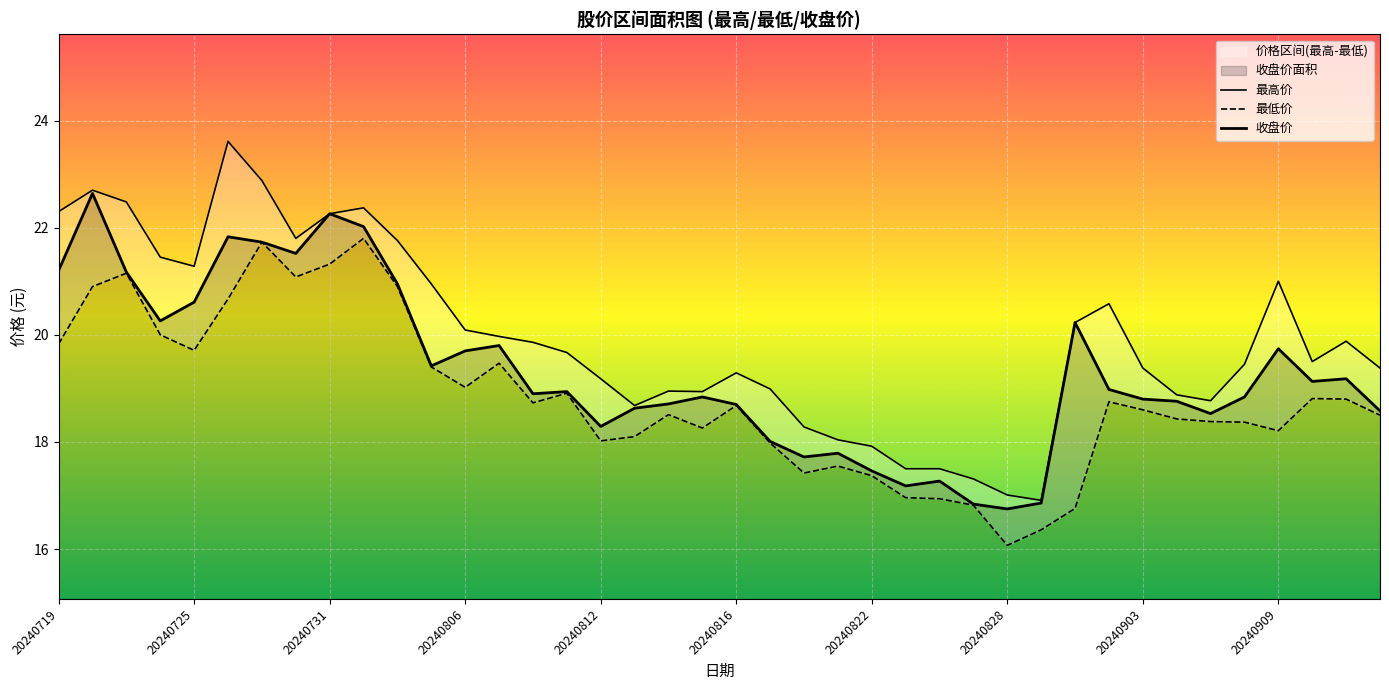

How many lines are shown in the chart?

3